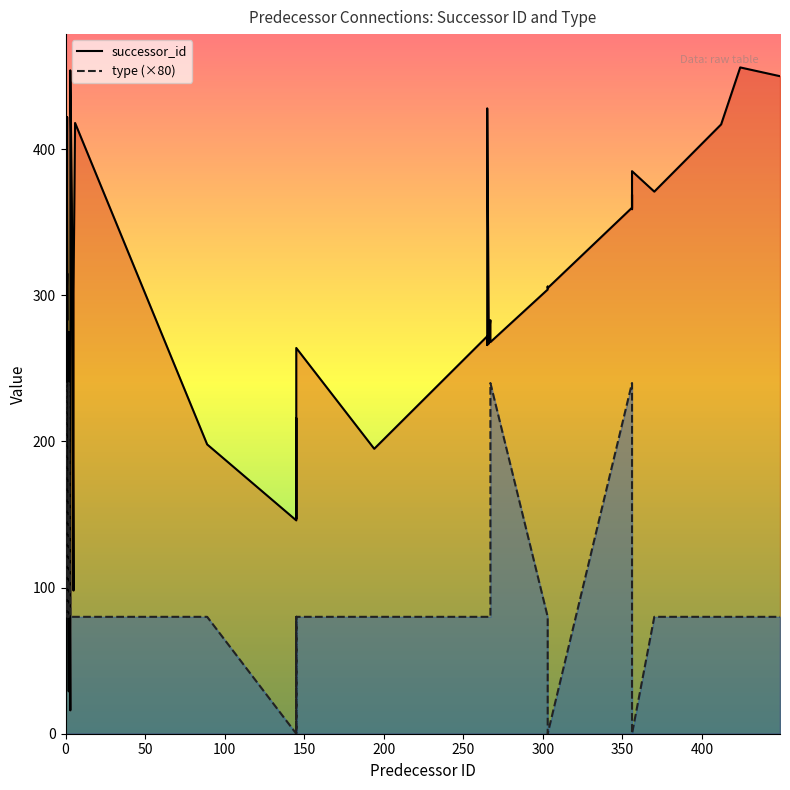

At how many categories does at least one series exceed 75?

40